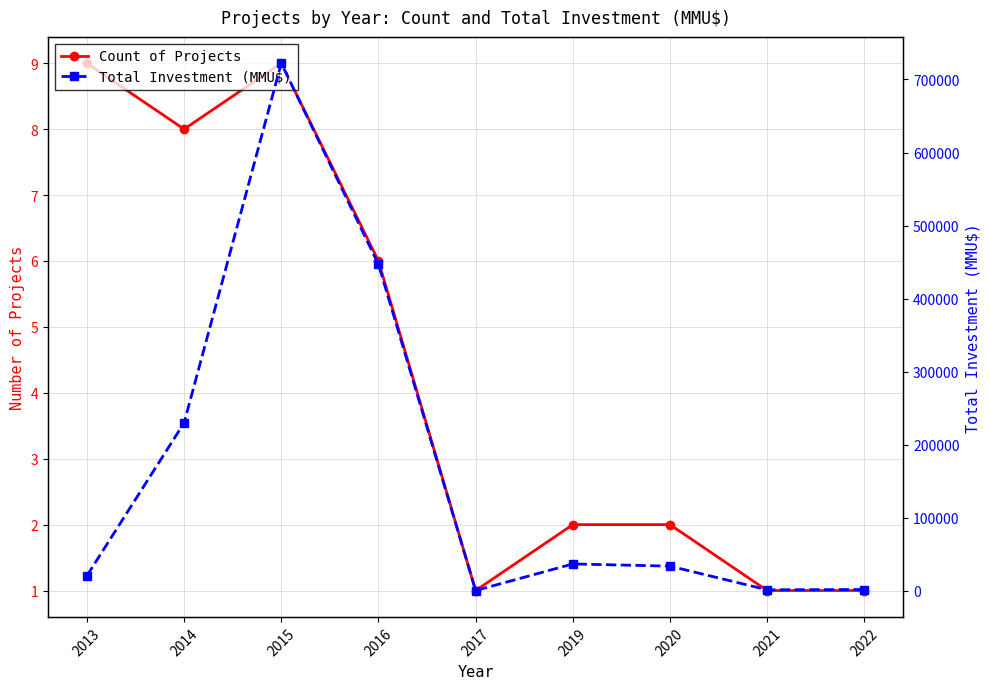

Which label corresponds to the smallest value in the chart?

2017